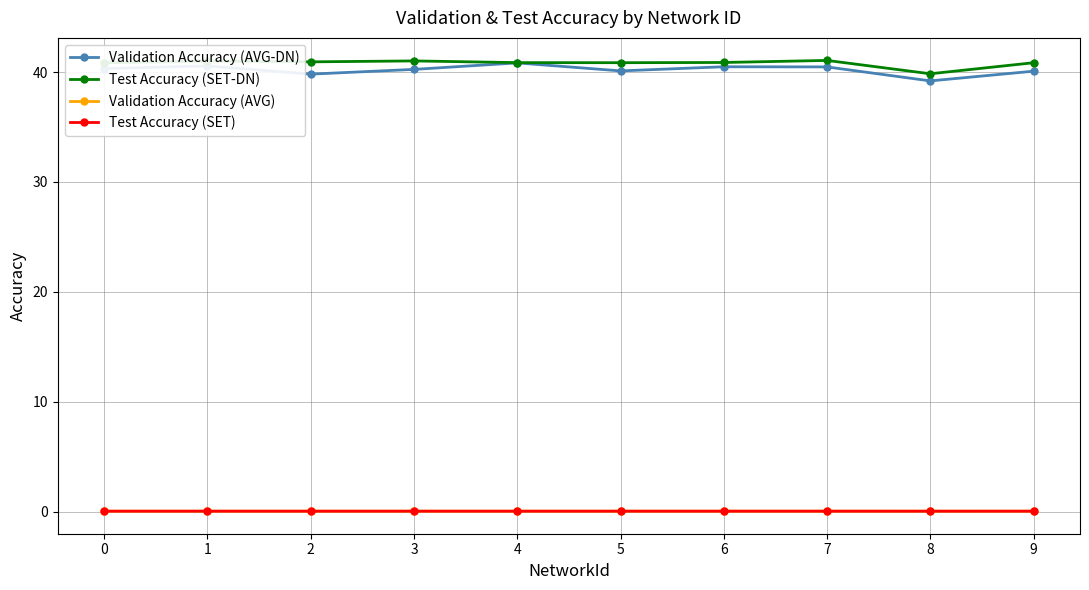

Count the number of categories in the chart.

10